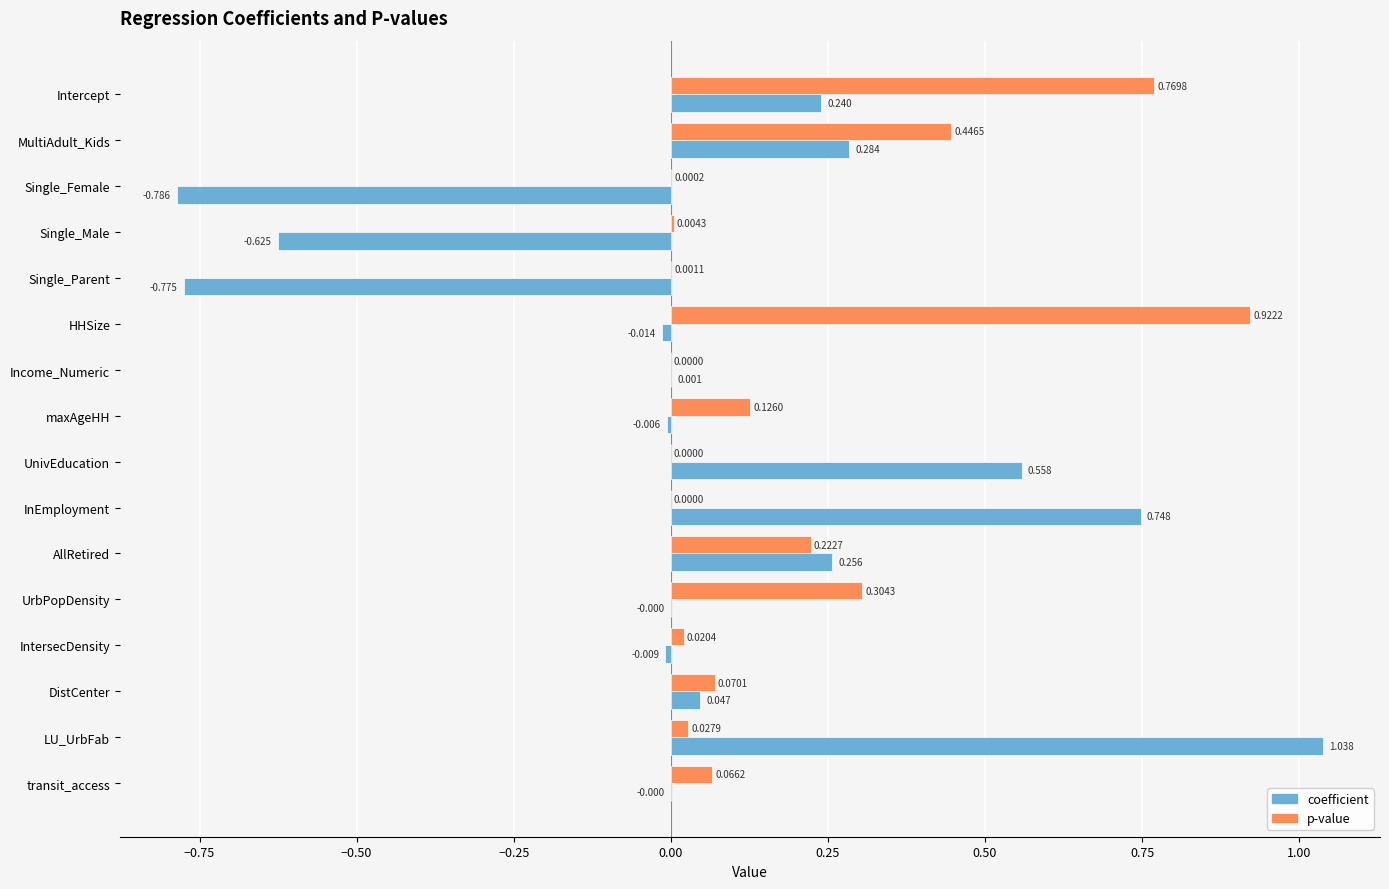

Count the number of categories in the chart.

16